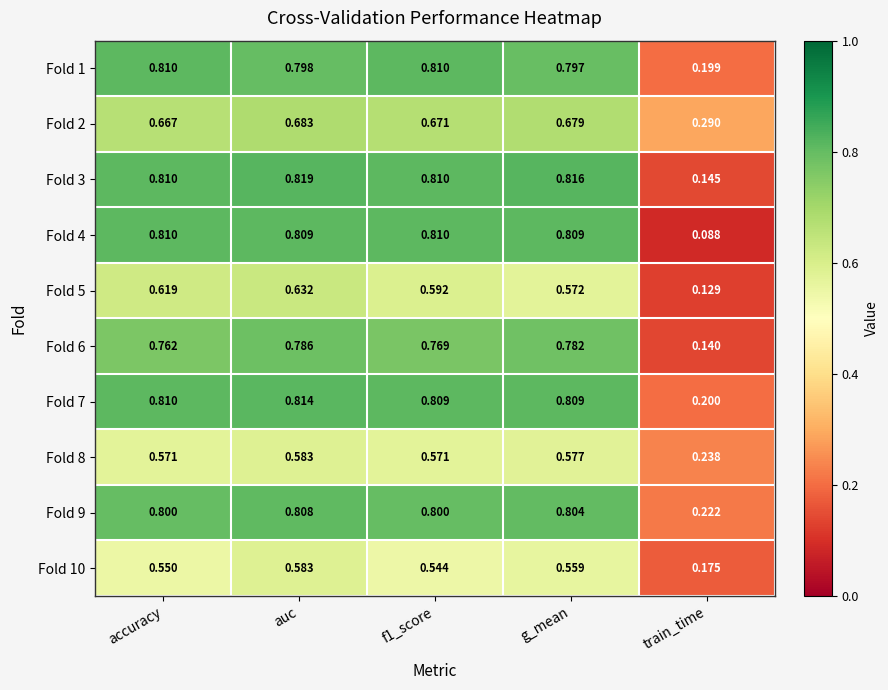

Which category has the highest value in the Fold 10 series?

auc